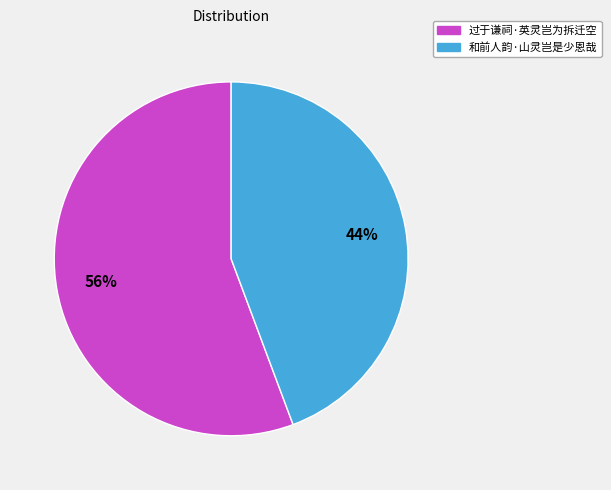

To the nearest percent, what is the average slice percentage?

50%